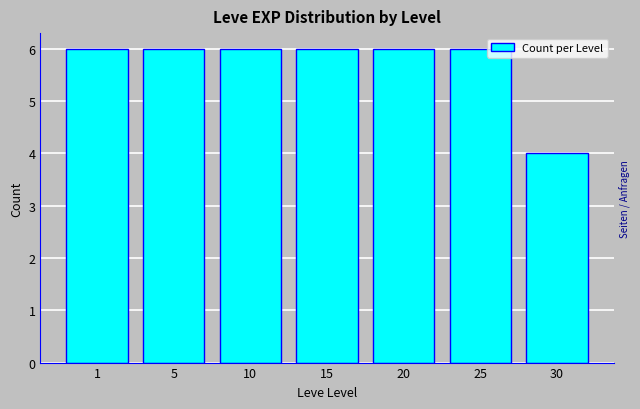

Reading left to right, what are all the values shown in this chart?

6	6	6	6	6	6	4